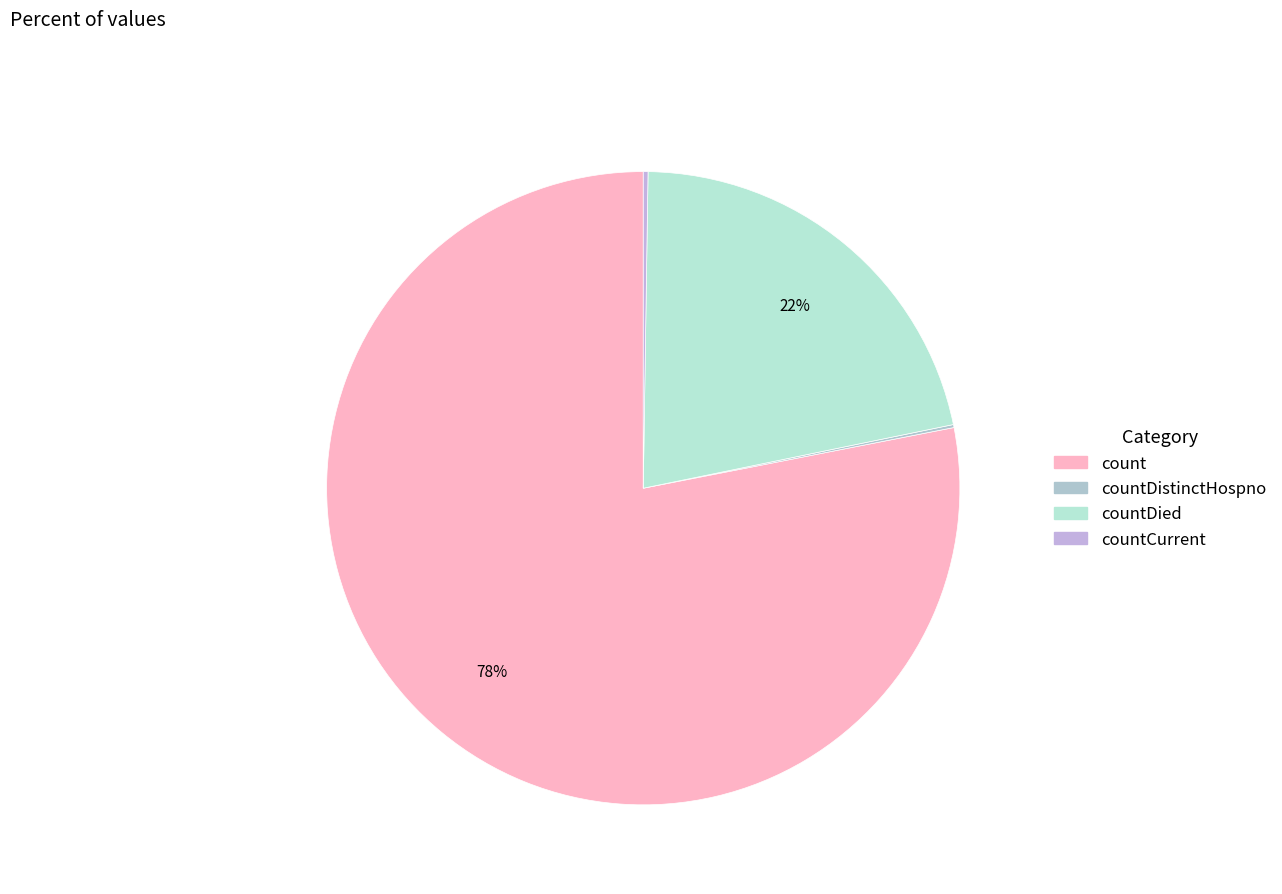

What is the change in value from countDied to countCurrent?

-5297